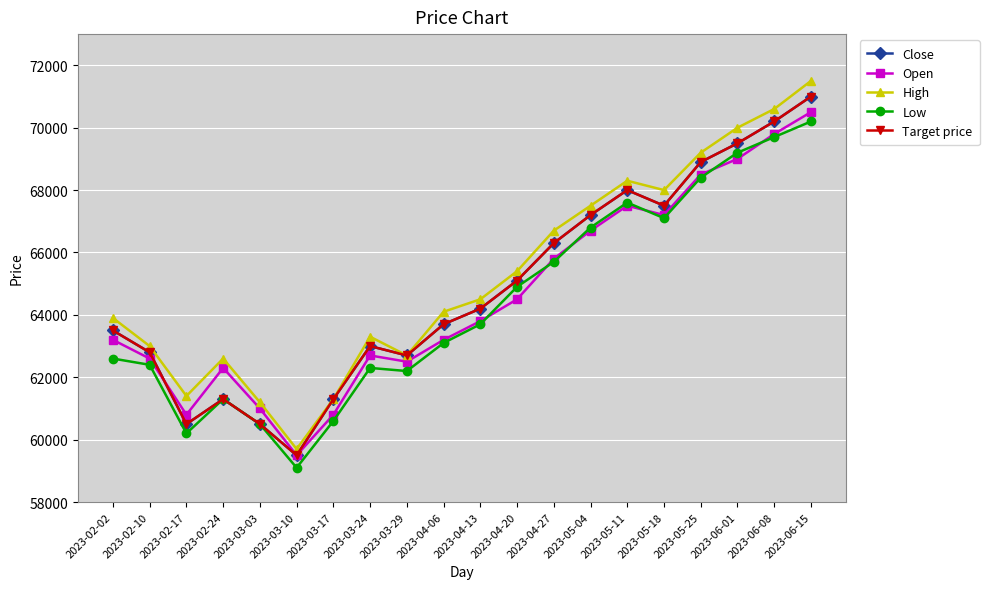

How many lines are shown in the chart?

5